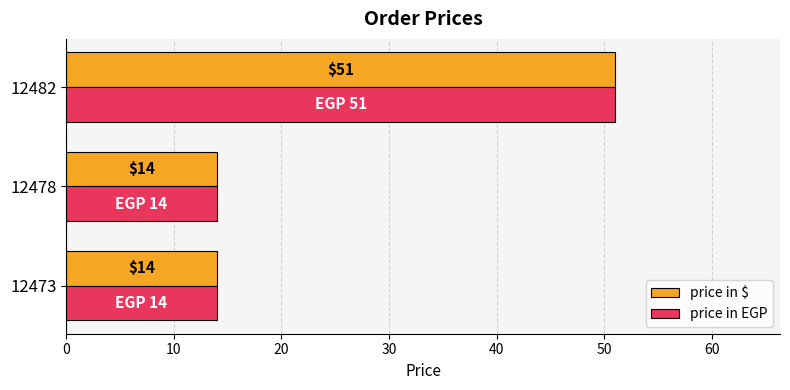

At how many categories does at least one series exceed 19?

1